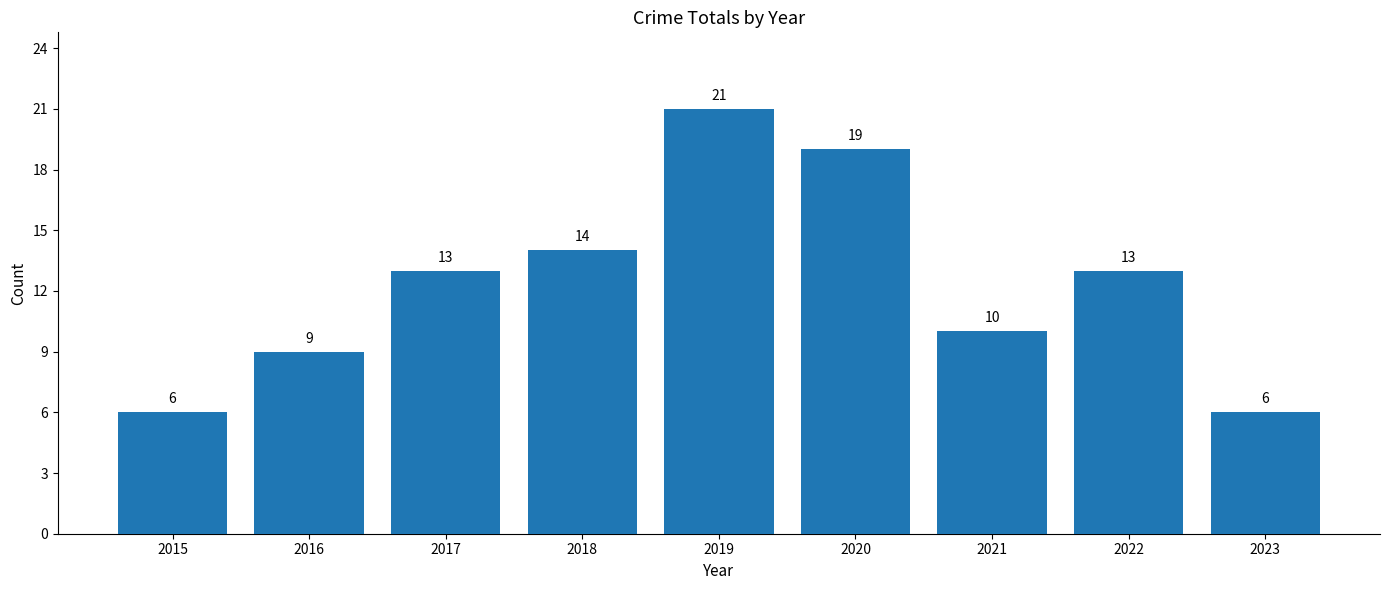

What is the change in value from 2019 to 2022?

-8